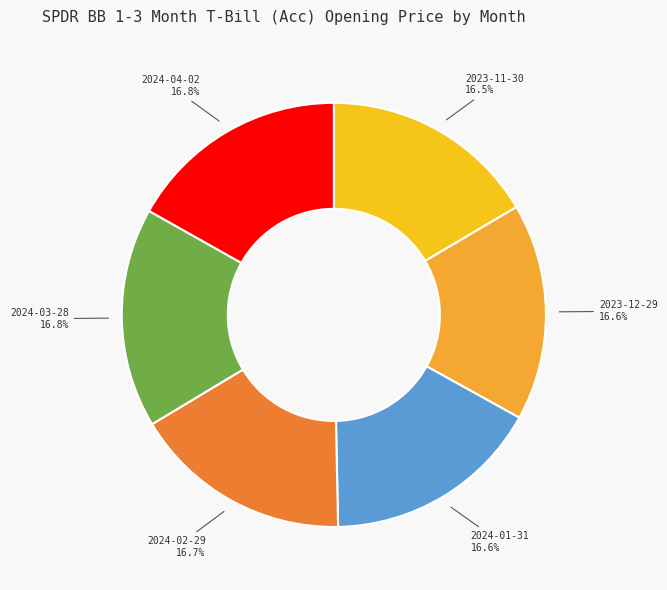

What percentage is the 2024-04-02 slice, to the nearest percent?

17%